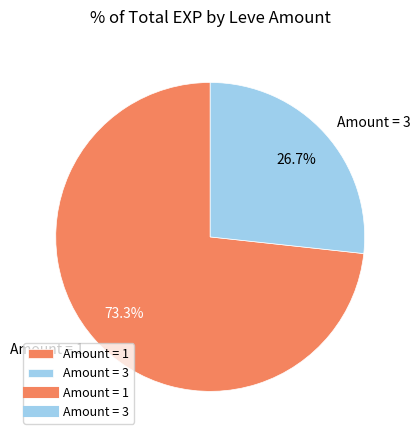

Combined, do Amount = 3 and Amount = 1 account for over 50%?

Yes